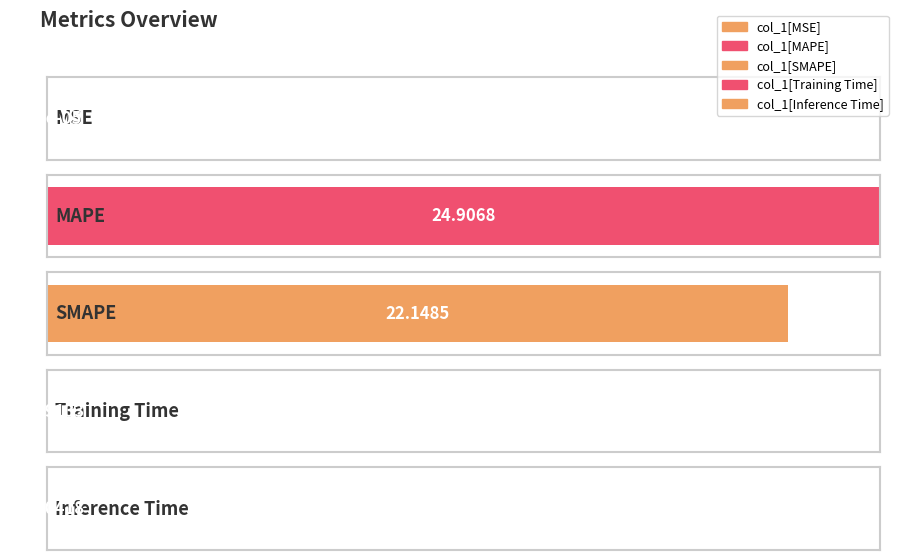

Read the value at SMAPE.

22.1